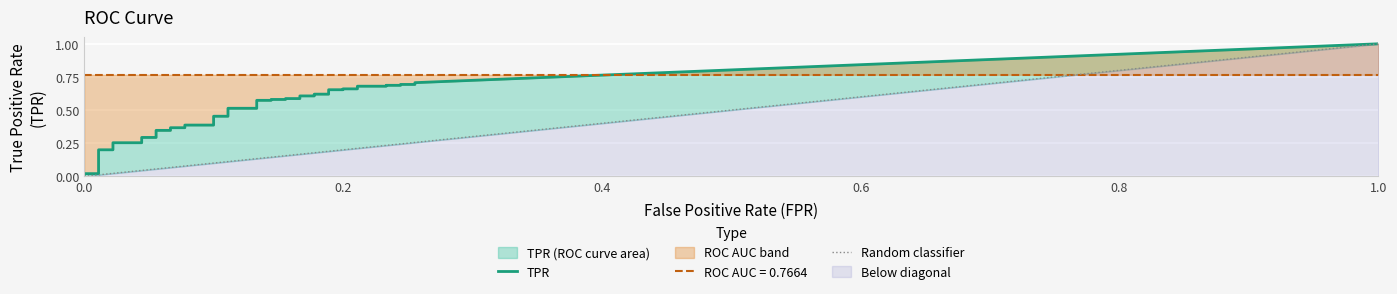

How many data points does each series have?

40